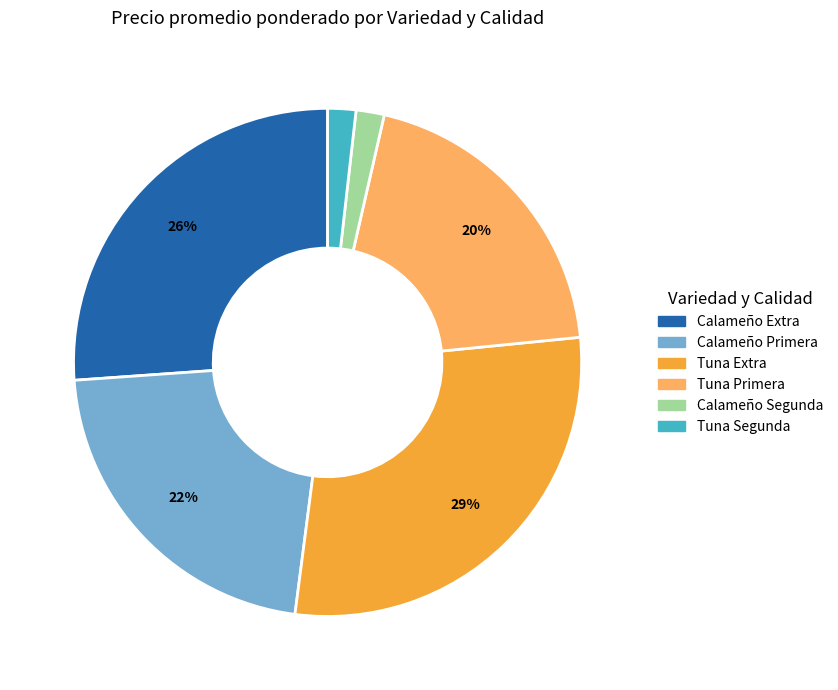

To the nearest percent, what is the average slice percentage?

17%